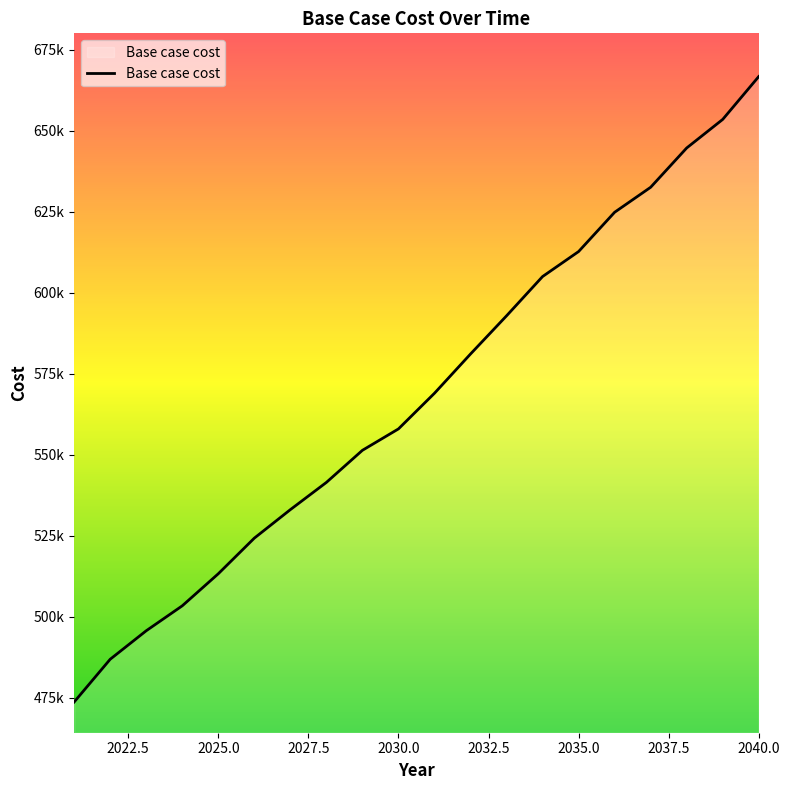

Does the chart have visible grid lines?

No